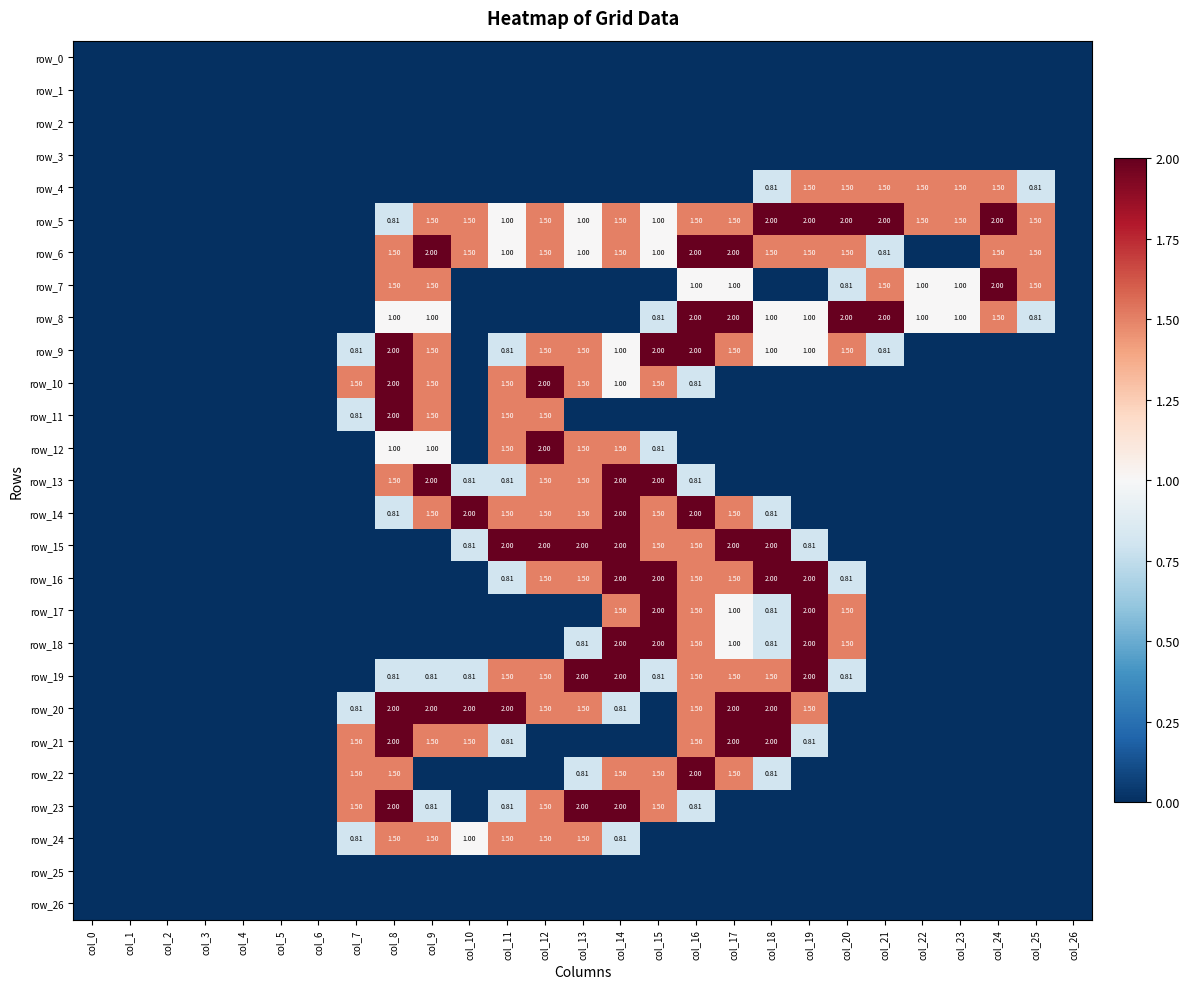

The row_17 series shows -1.1 at col_11. True or false?

False